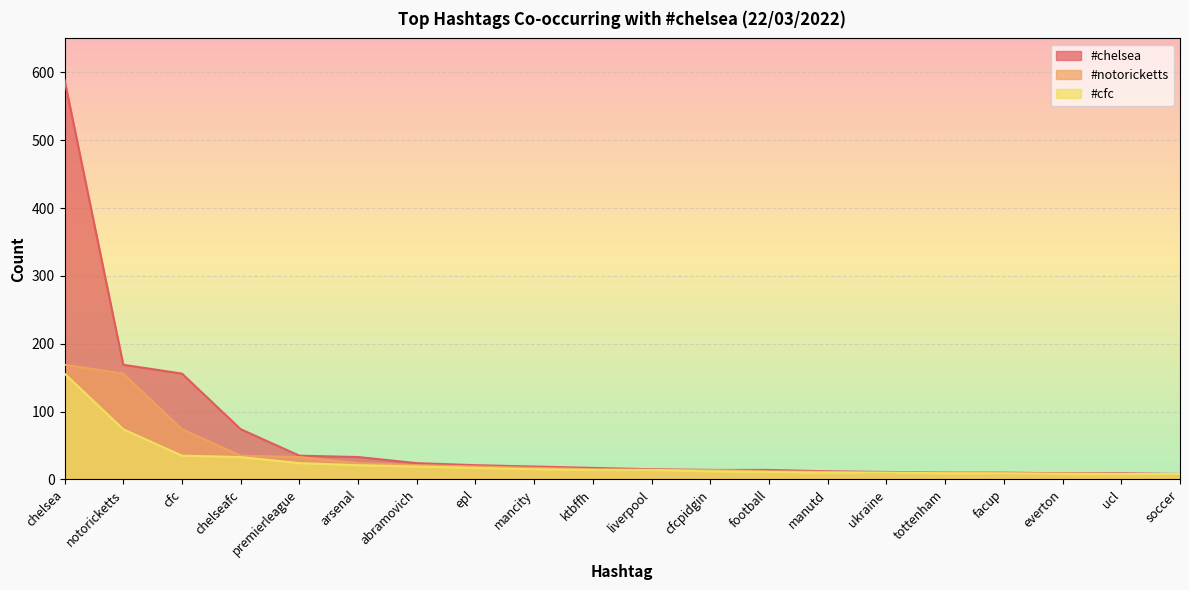

Which series has the widest spread of values?

#chelsea